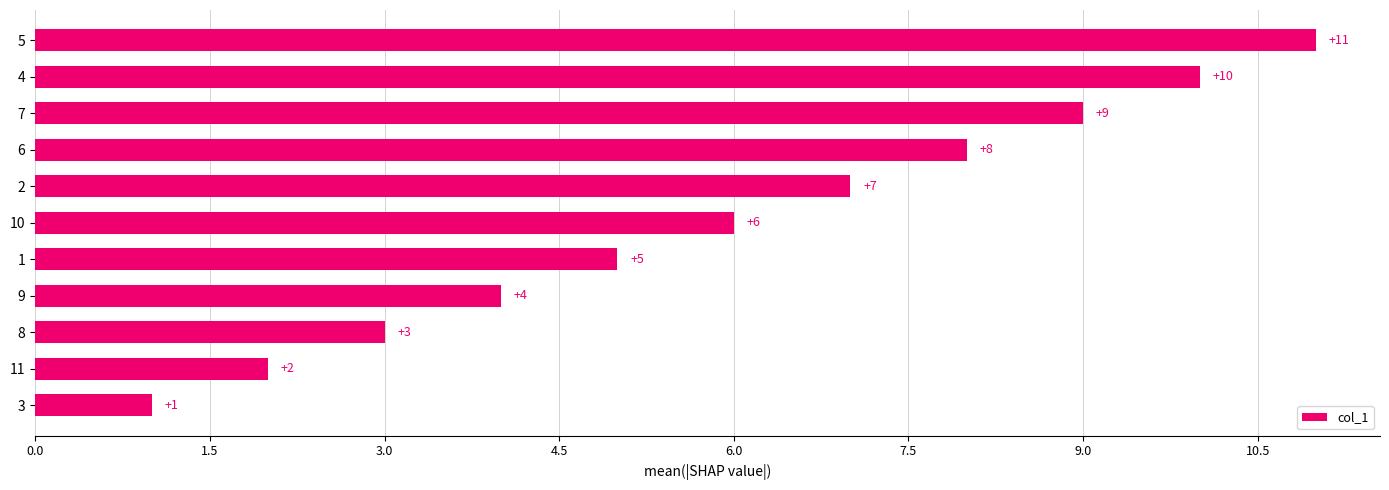

What is the ratio of the value at 8 to the value at 11?

1.5